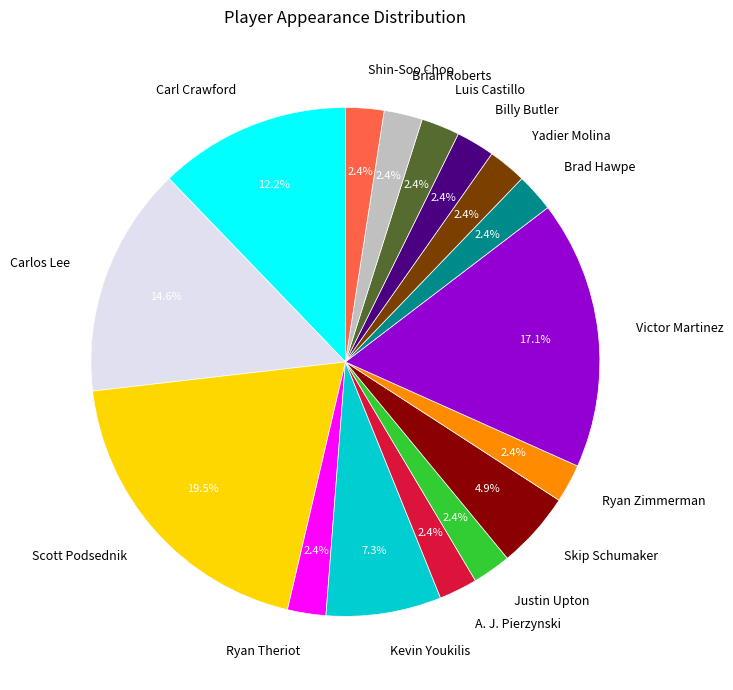

To the nearest percent, what portion does Shin-Soo Choo represent?

2%